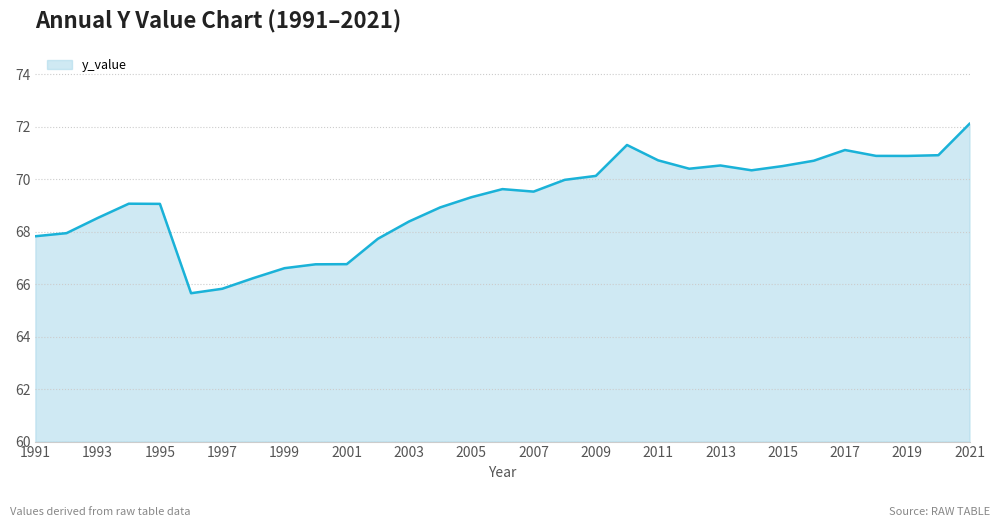

What is the maximum value shown in the chart?

72.1